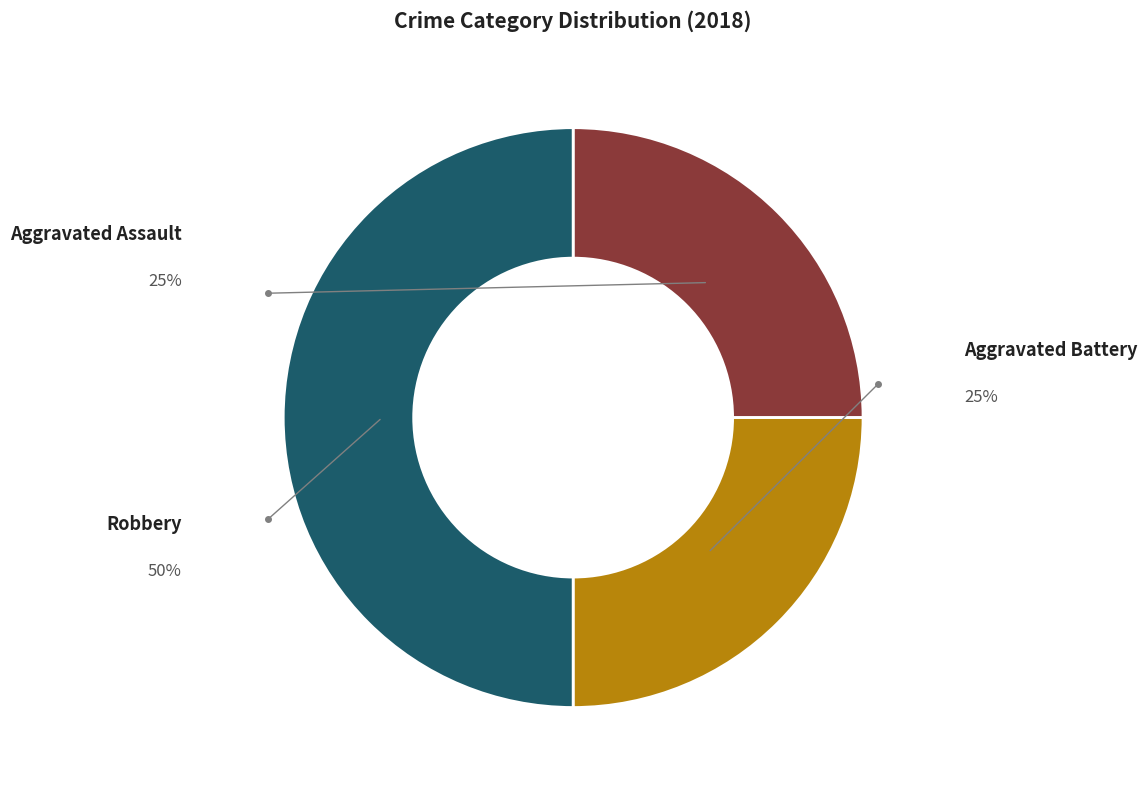

Does any single category account for the majority?

No